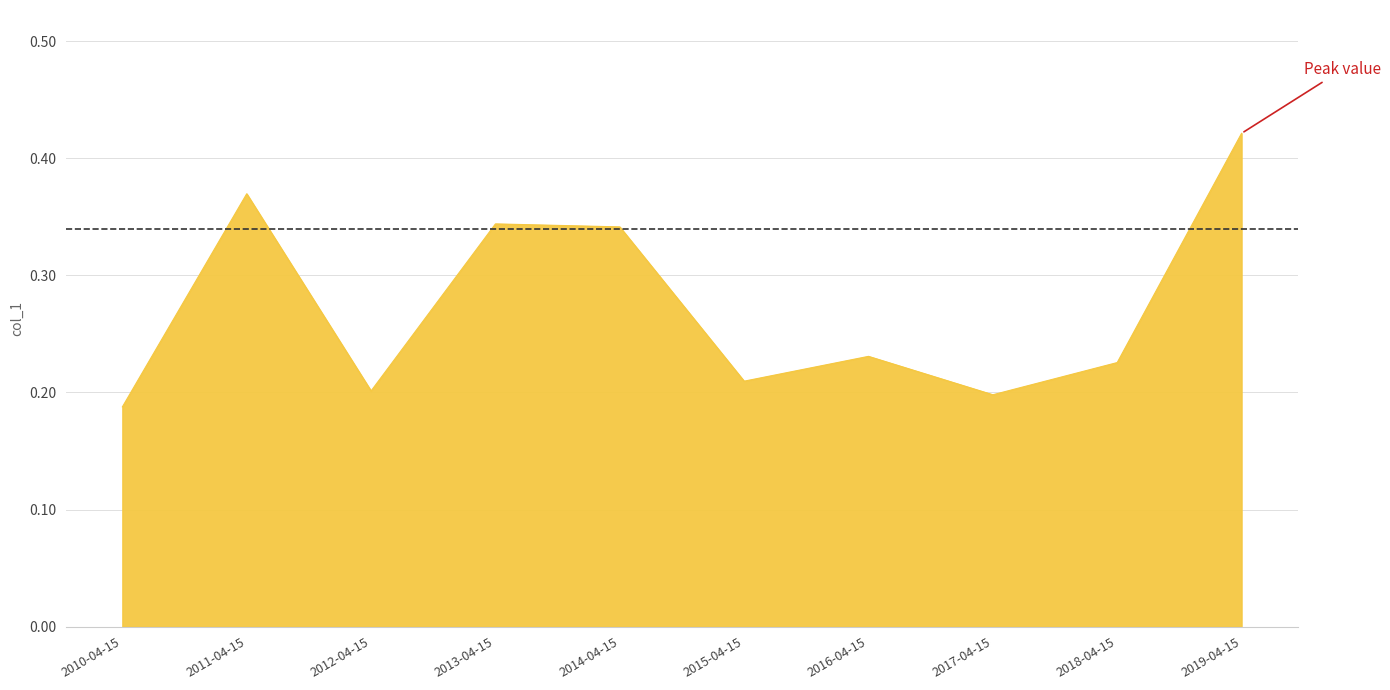

Where is the data nearest to the value 0?

2010-04-15